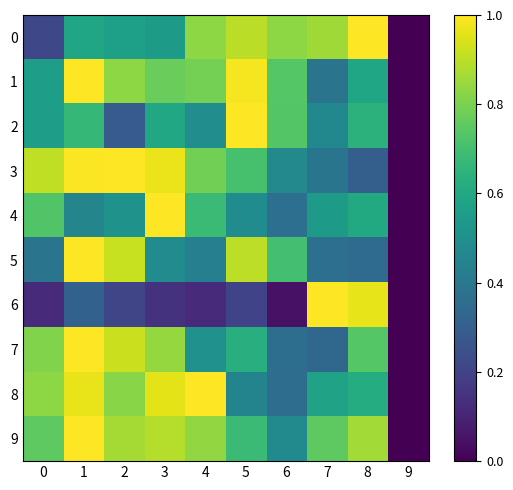

Reading left to right, extract all data points from this chart.

0: 0=0.2	1=0.6	2=0.6	3=0.5	4=0.8	5=0.9	6=0.8	7=0.9	8=1.0	9=0.0
1: 0=0.6	1=1.0	2=0.8	3=0.8	4=0.8	5=1.0	6=0.7	7=0.4	8=0.6	9=0.0
2: 0=0.6	1=0.7	2=0.3	3=0.6	4=0.5	5=1.0	6=0.7	7=0.5	8=0.6	9=0.0
3: 0=0.9	1=1.0	2=1.0	3=1.0	4=0.8	5=0.7	6=0.5	7=0.4	8=0.3	9=0.0
4: 0=0.7	1=0.5	2=0.5	3=1.0	4=0.7	5=0.5	6=0.4	7=0.5	8=0.6	9=0.0
5: 0=0.4	1=1.0	2=0.9	3=0.5	4=0.4	5=0.9	6=0.7	7=0.4	8=0.3	9=0.0
6: 0=0.1	1=0.3	2=0.2	3=0.1	4=0.1	5=0.2	6=0.1	7=1.0	8=1.0	9=0.0
7: 0=0.8	1=1.0	2=0.9	3=0.8	4=0.5	5=0.6	6=0.4	7=0.3	8=0.7	9=0.0
8: 0=0.8	1=1.0	2=0.8	3=1.0	4=1.0	5=0.5	6=0.4	7=0.6	8=0.6	9=0.0
9: 0=0.8	1=1.0	2=0.9	3=0.9	4=0.8	5=0.7	6=0.5	7=0.8	8=0.9	9=0.0